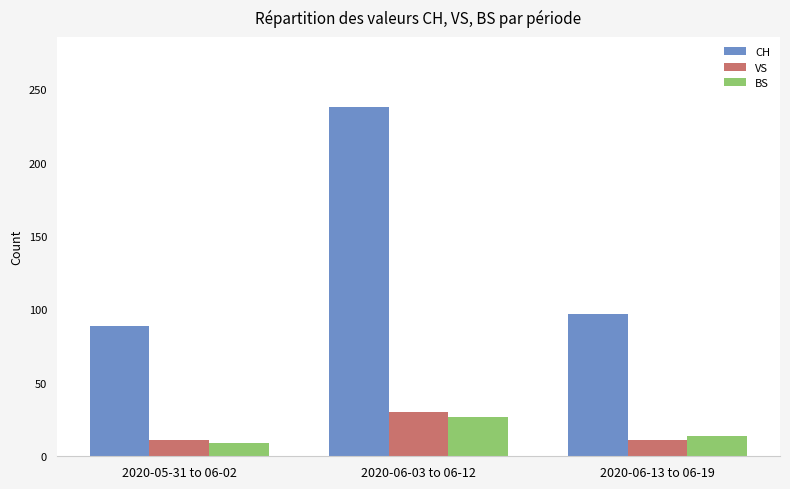

What is the difference between the highest and lowest values at 2020-06-13 to 06-19?

86